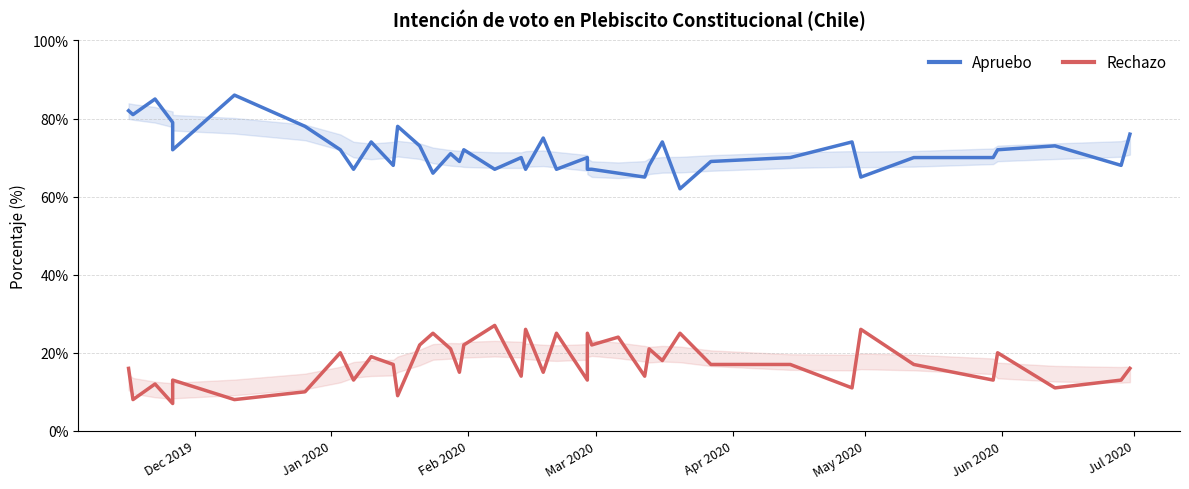

Does the chart display data point markers on the line(s)?

No